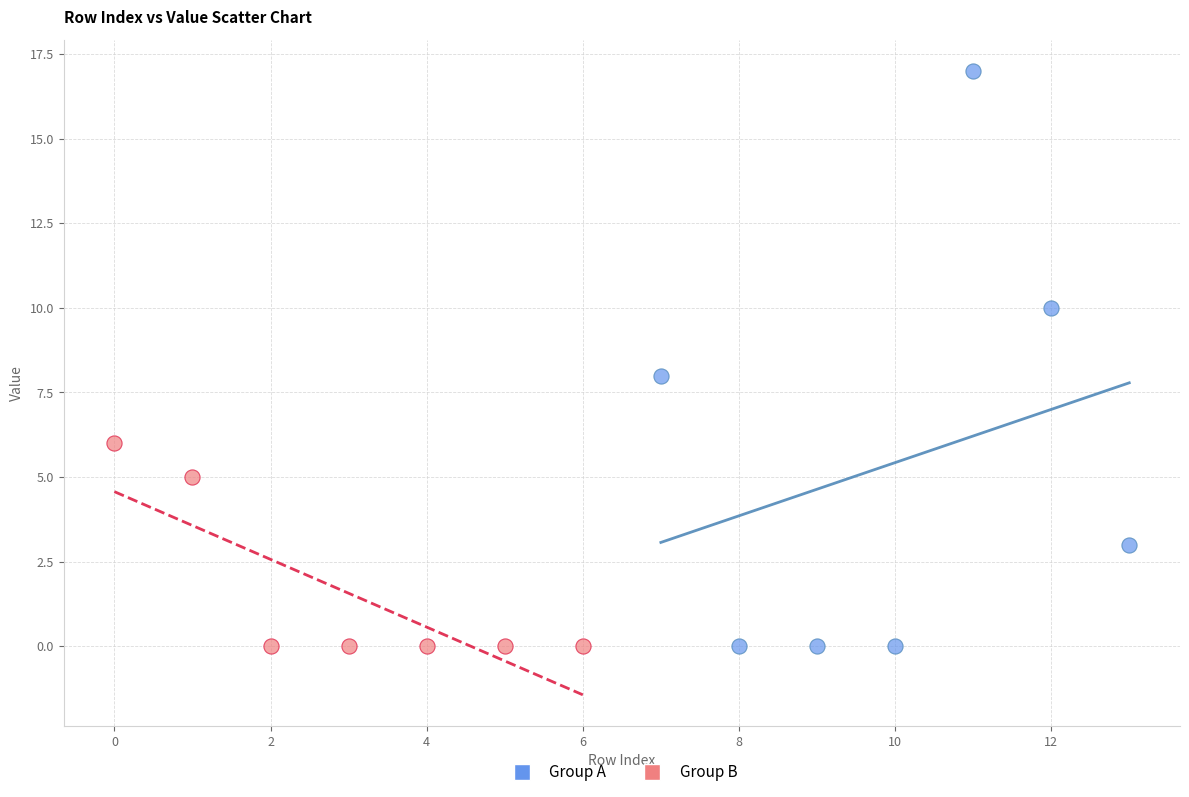

Which series reaches the maximum Y coordinate?

Group A